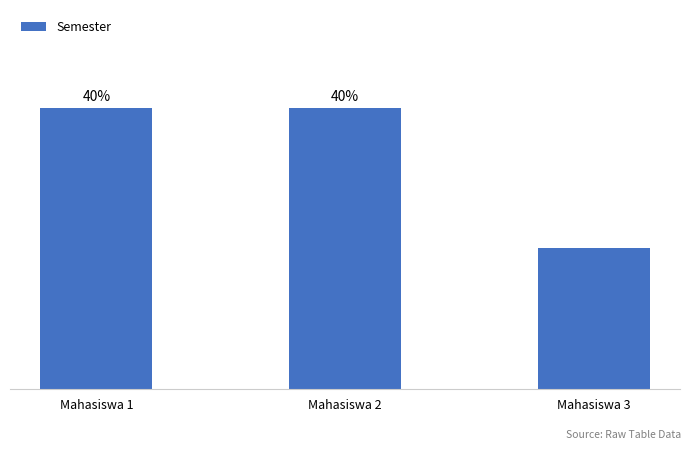

Approximately how many times larger is the value at Mahasiswa 1 compared to Mahasiswa 2?

1.0